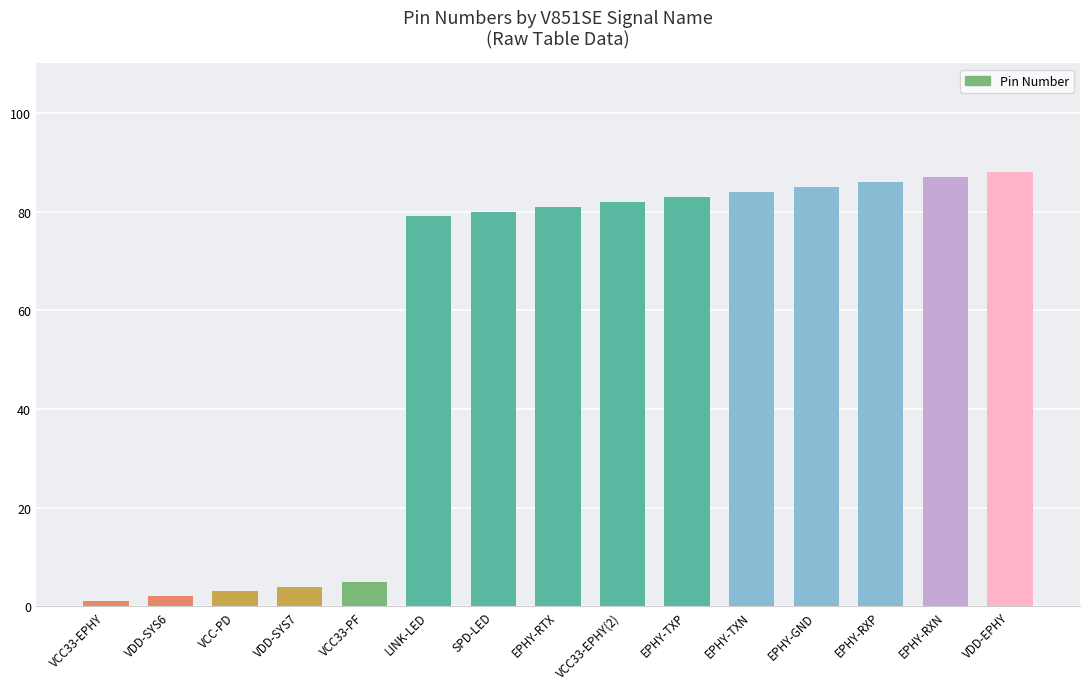

What is the difference between the values at EPHY-TXN and EPHY-TXP?

1